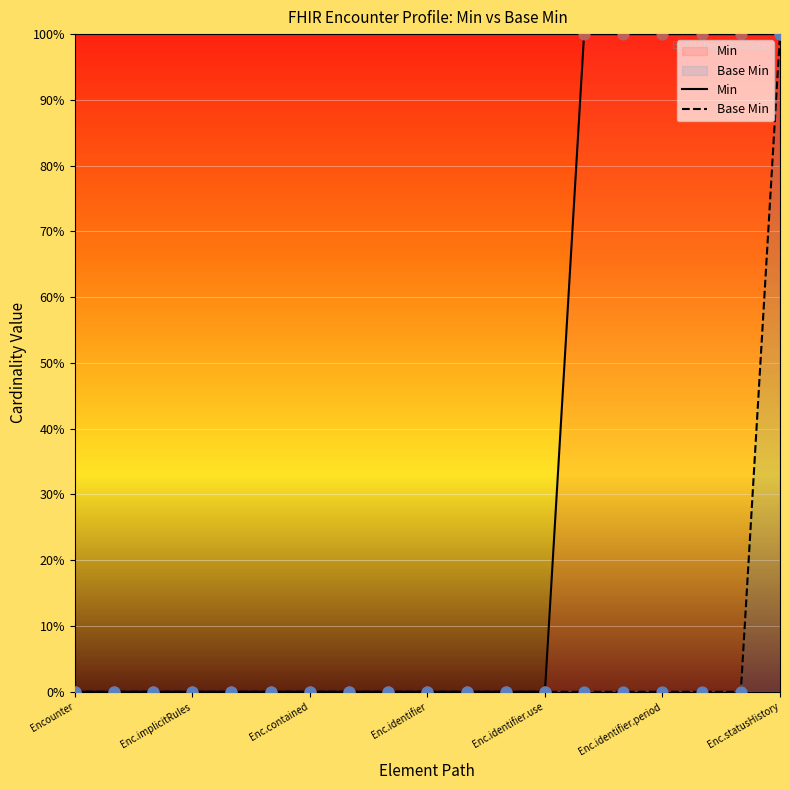

What are all the series names shown in the legend?

Min, Base Min